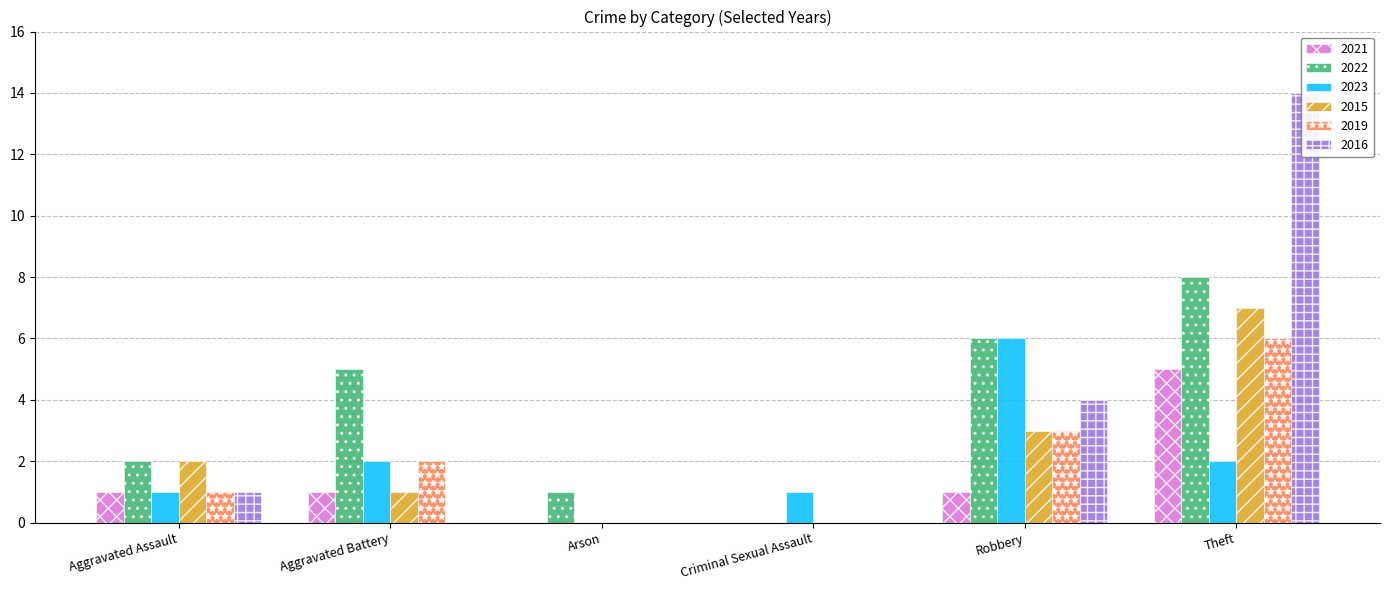

Rank the categories by 2023 value from lowest to highest.

Arson, Aggravated Assault, Criminal Sexual Assault, Aggravated Battery, Theft, Robbery